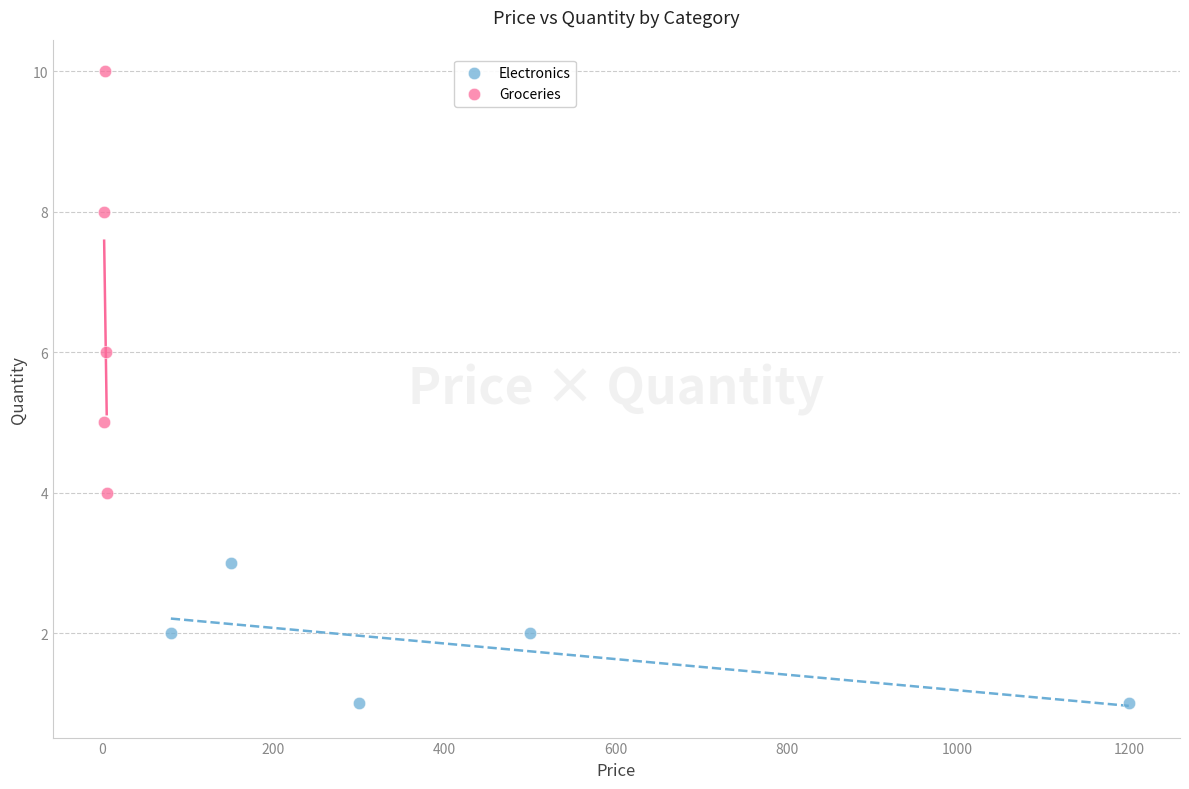

Which series reaches the maximum Y coordinate?

Groceries